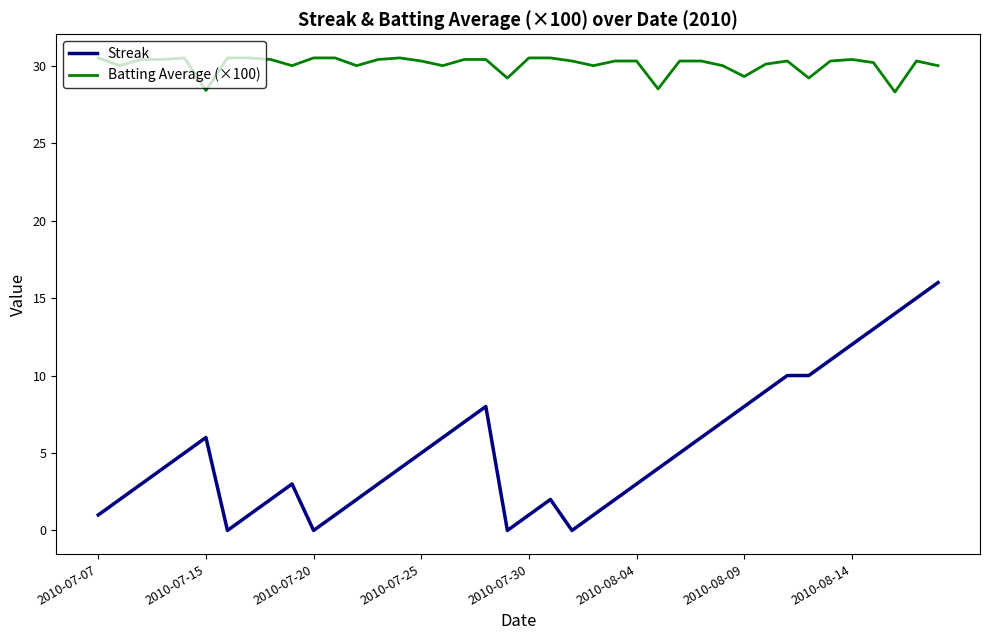

What are all the series names shown in the legend?

Streak, Batting Average (×100)